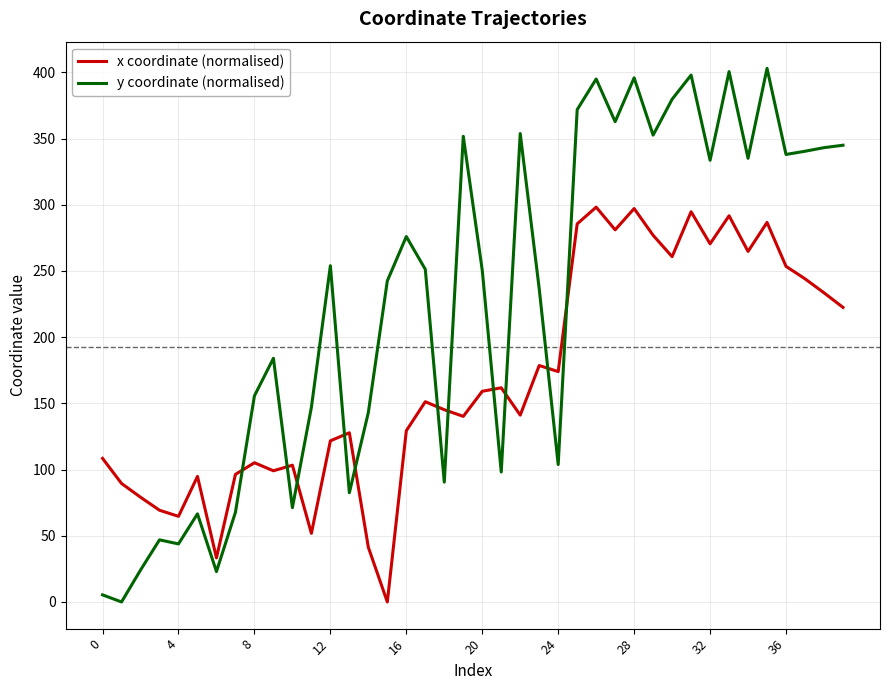

What are all the series names shown in the legend?

x coordinate (normalised), y coordinate (normalised)